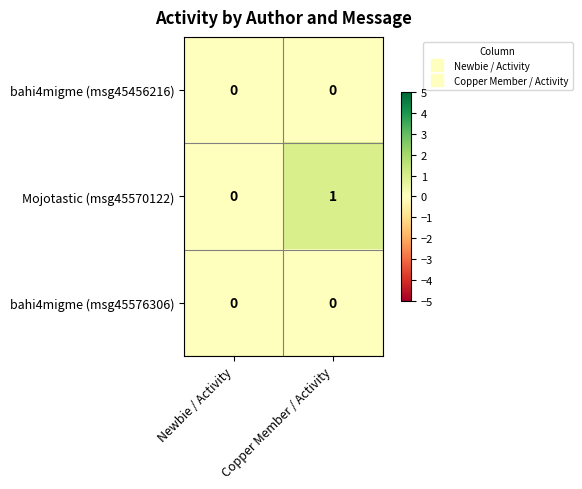

Is the value of Mojotastic (msg45570122) at Copper Member / Activity greater than the value of bahi4migme (msg45576306) at Copper Member / Activity?

Yes